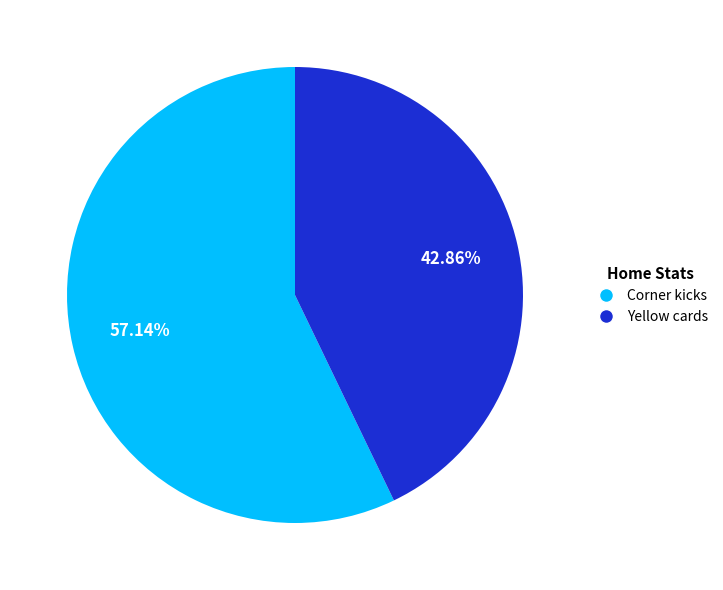

Is there a majority slice in this chart?

Yes